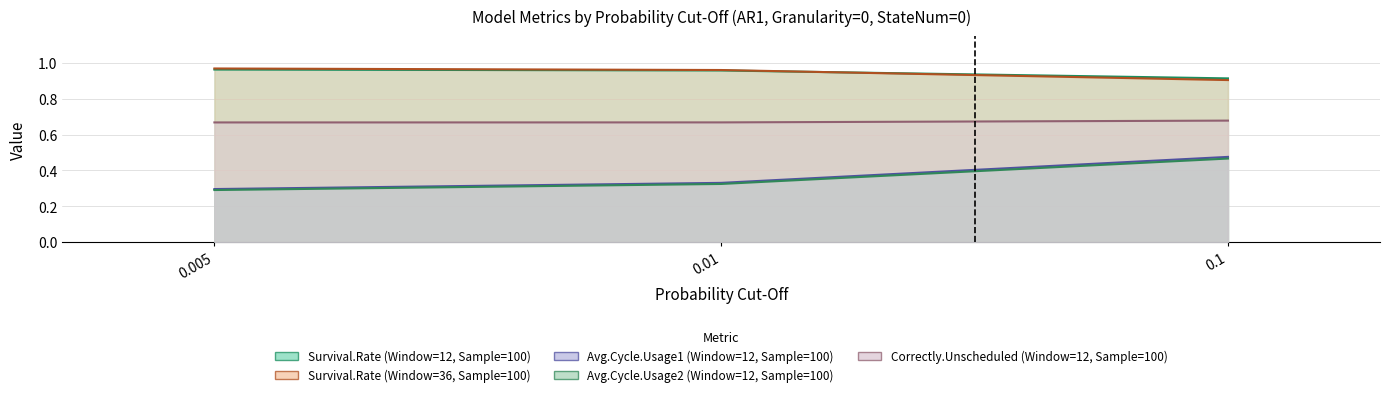

Reading left to right, transcribe all the data shown in this chart.

Survival.Rate (Window=12, Sample=100): 0.005=1.0	0.01=1.0	0.1=0.9
Survival.Rate (Window=36, Sample=100): 0.005=1.0	0.01=1.0	0.1=0.9
Avg.Cycle.Usage1 (Window=12, Sample=100): 0.005=0.3	0.01=0.3	0.1=0.5
Avg.Cycle.Usage2 (Window=12, Sample=100): 0.005=0.3	0.01=0.3	0.1=0.5
Correctly.Unscheduled (Window=12, Sample=100): 0.005=0.7	0.01=0.7	0.1=0.7